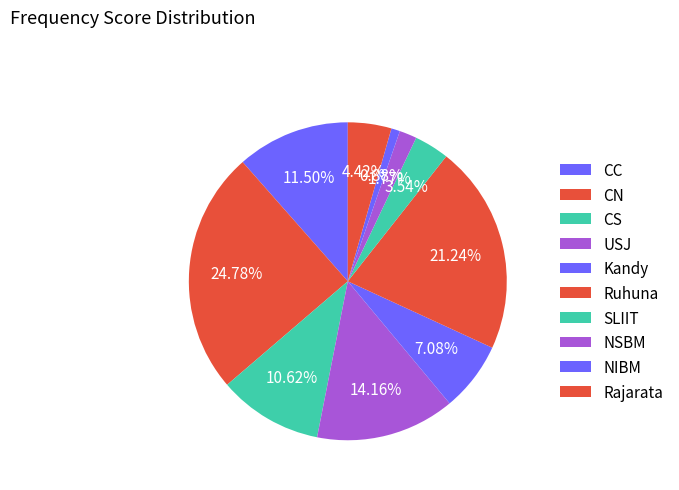

To the nearest percent, what percentage of the pie is Ruhuna?

21%